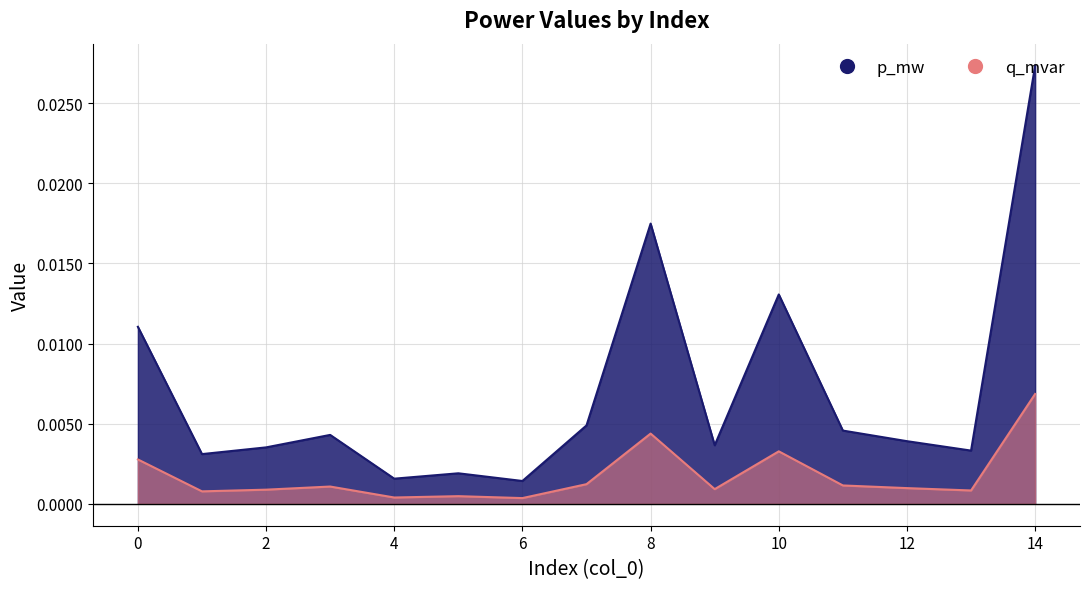

At which label does p_mw reach its peak?

14